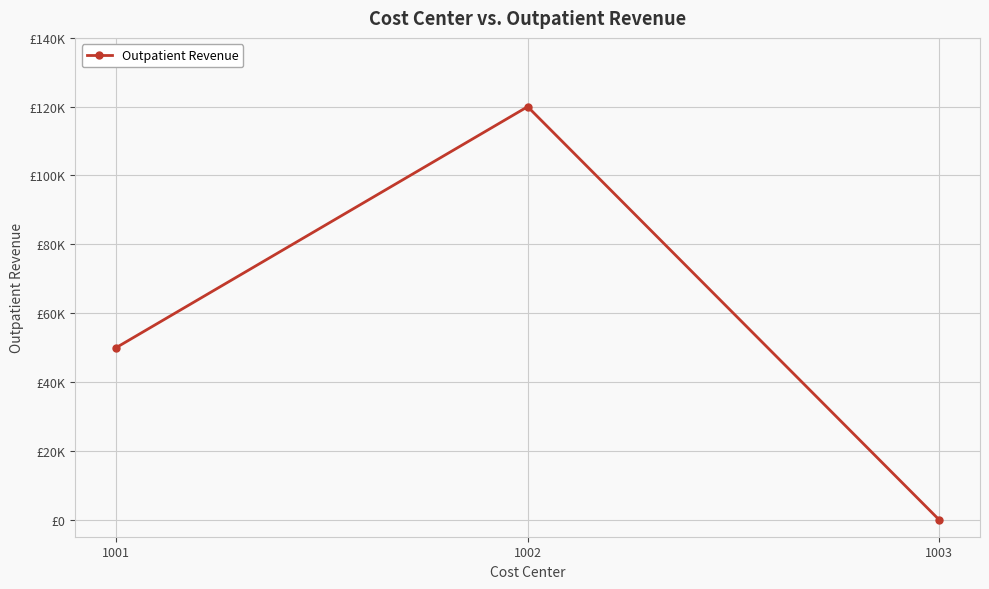

Reading left to right, extract all data points from this chart.

50000	120000	0